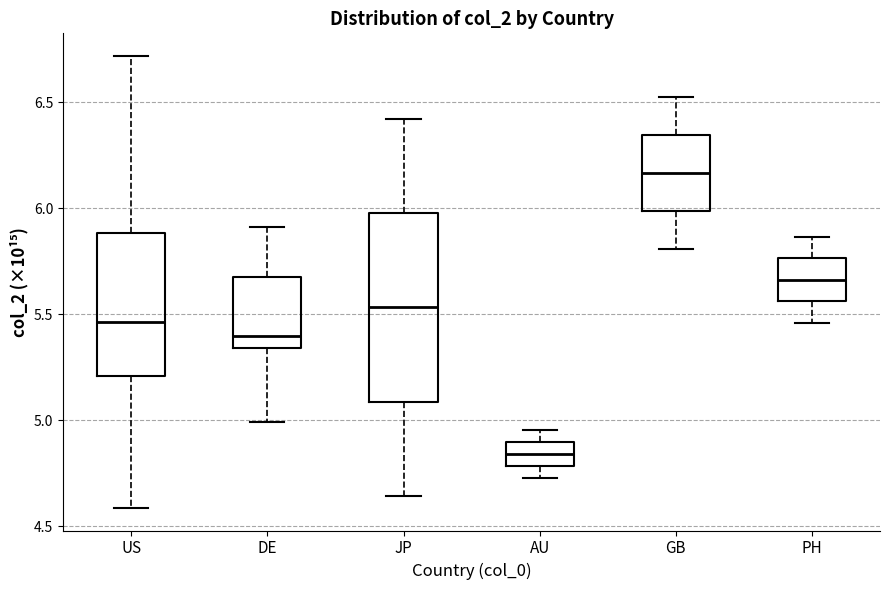

Which box is the tallest, from its lower edge to its upper edge?

JP